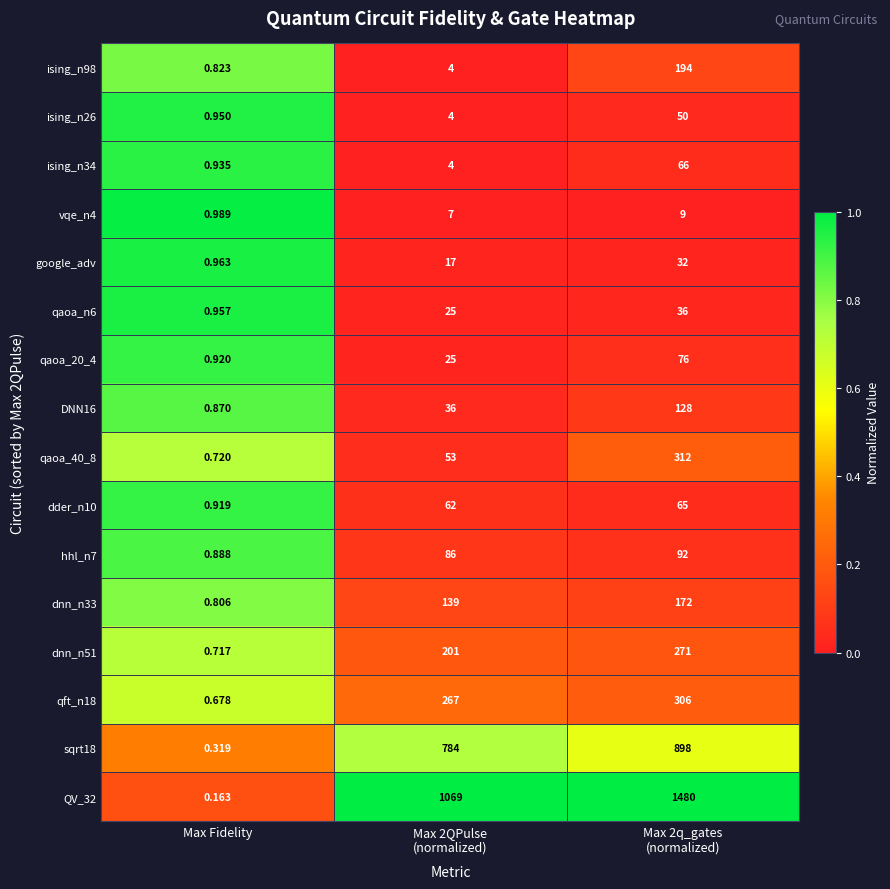

At how many categories does at least one series exceed 0?

3